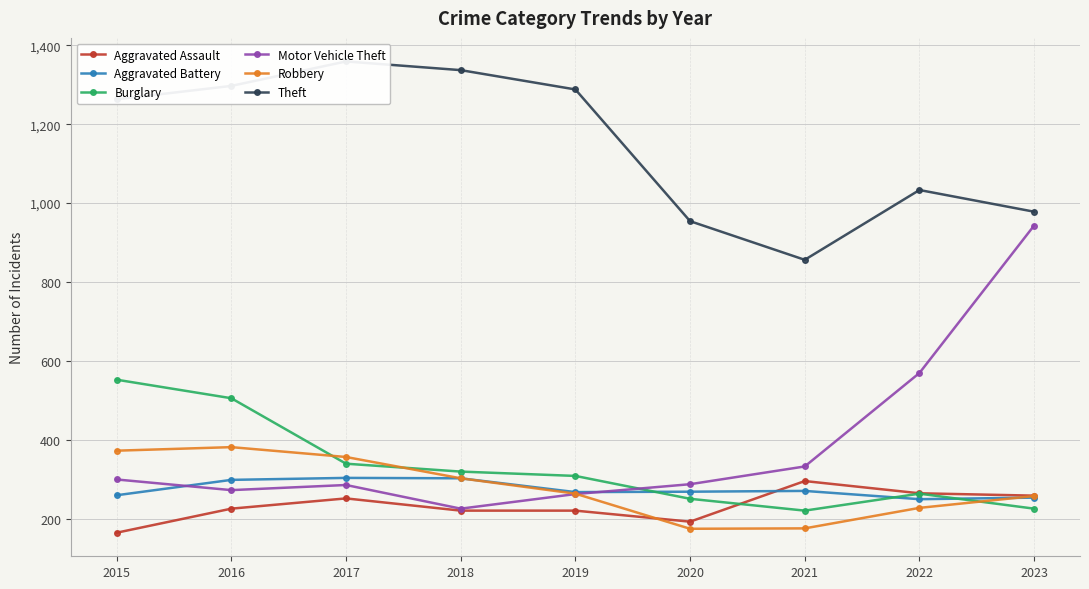

What is the value of the Motor Vehicle Theft point at the 6th from the left?

287